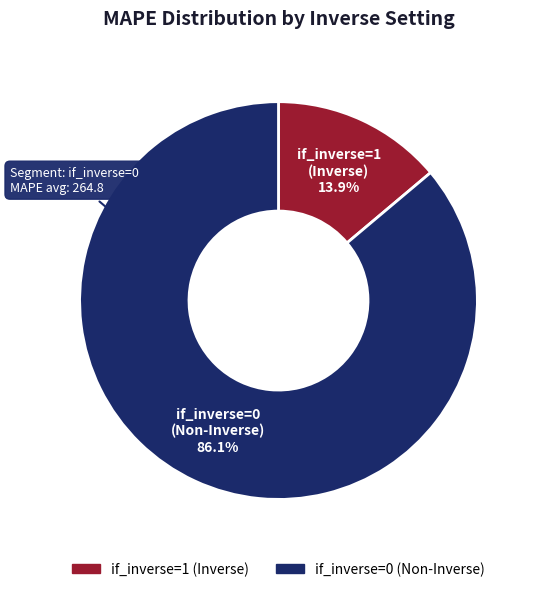

Rank the categories by value from lowest to highest.

if_inverse=1 (Inverse), if_inverse=0 (Non-Inverse)